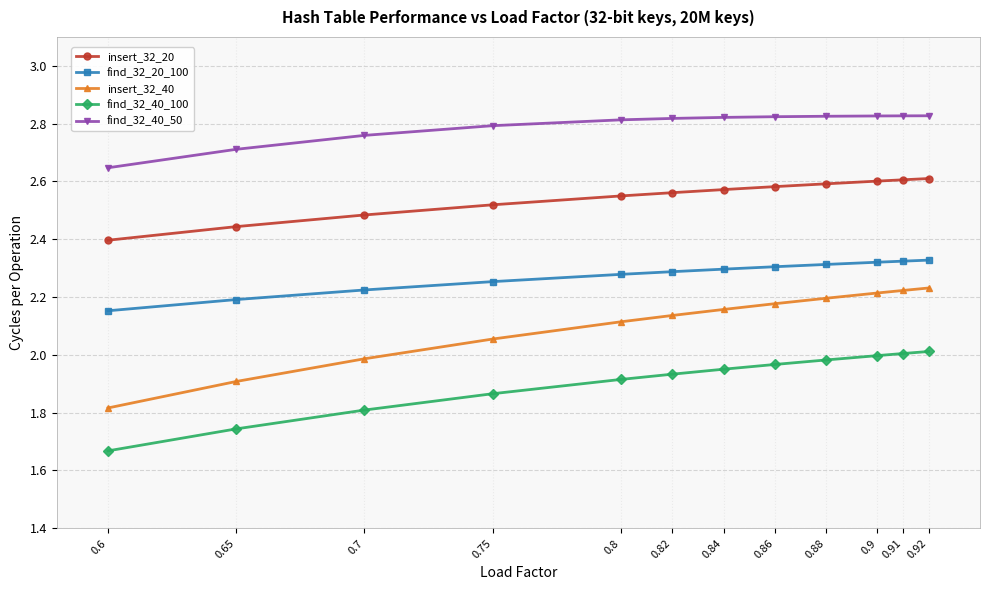

True or false: find_32_40_100 and find_32_40_50 cross at least once.

False